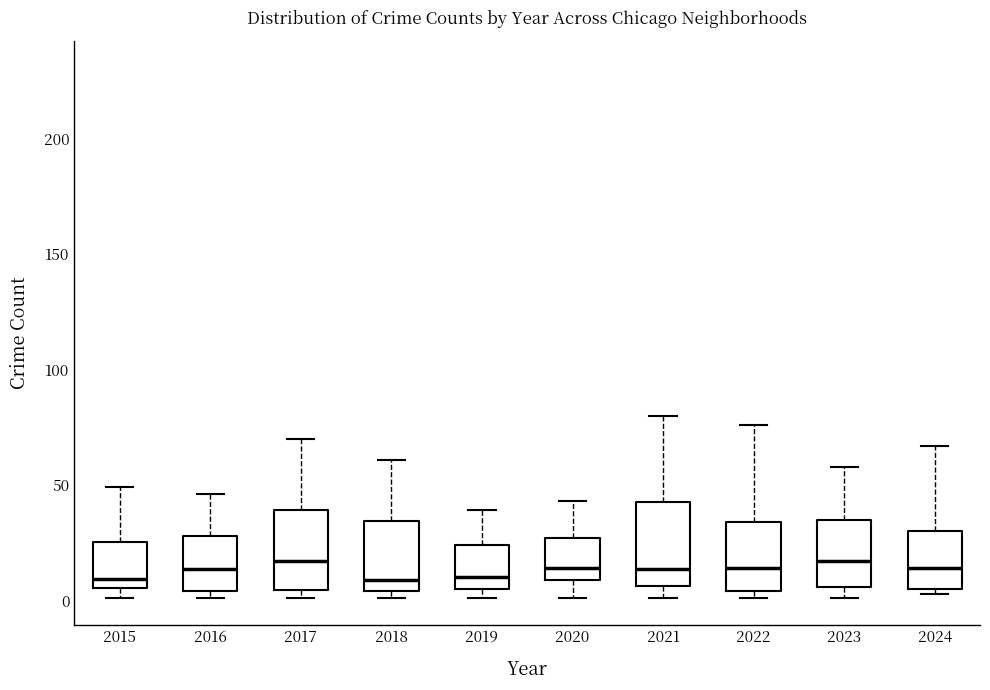

Reading left to right, transcribe this box plot: for each box, give where its median line is, the range the box spans, and where its two whiskers end, as read against the y-axis. The values are not printed on the chart, so give them approximately, as read against the axis.

2015: median 10, box 5 to 25, whiskers 0 to 50
2016: median 15, box 5 to 30, whiskers 0 to 45
2017: median 15, box 5 to 40, whiskers 0 to 70
2018: median 10, box 5 to 35, whiskers 0 to 60
2019: median 10, box 5 to 25, whiskers 0 to 40
2020: median 15, box 10 to 25, whiskers 0 to 45
2021: median 15, box 5 to 45, whiskers 0 to 80
2022: median 15, box 5 to 35, whiskers 0 to 75
2023: median 15, box 5 to 35, whiskers 0 to 60
2024: median 15, box 5 to 30, whiskers 5 (just below the box's lower edge) to 65